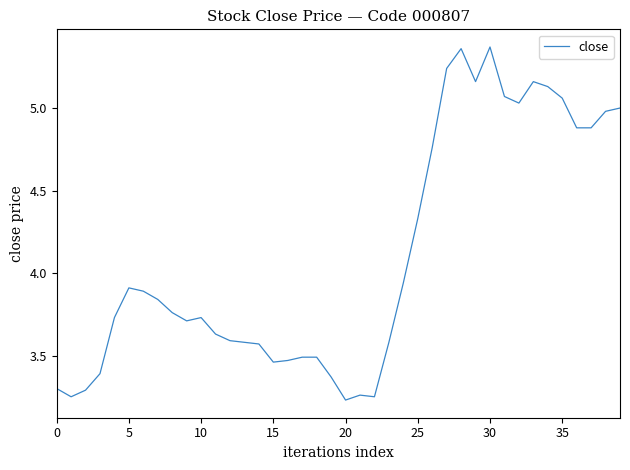

How many points are lower than both their immediate neighbors (excluding endpoints)?

7